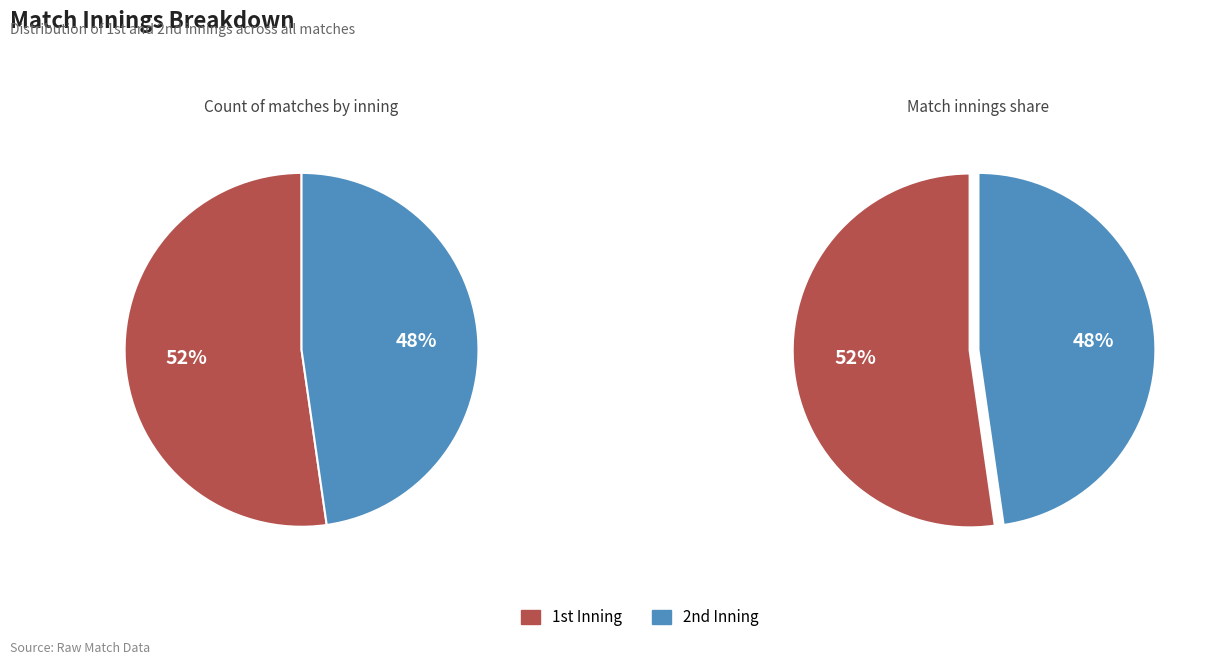

Does any single category account for the majority?

Yes